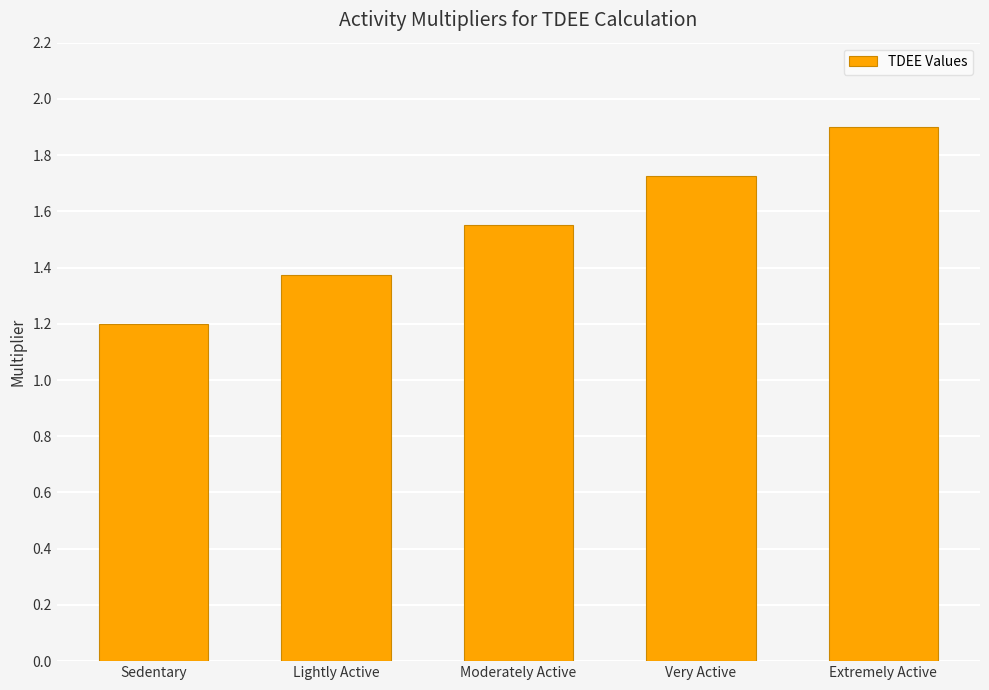

What is the value of the 1st bar from the left?

1.2